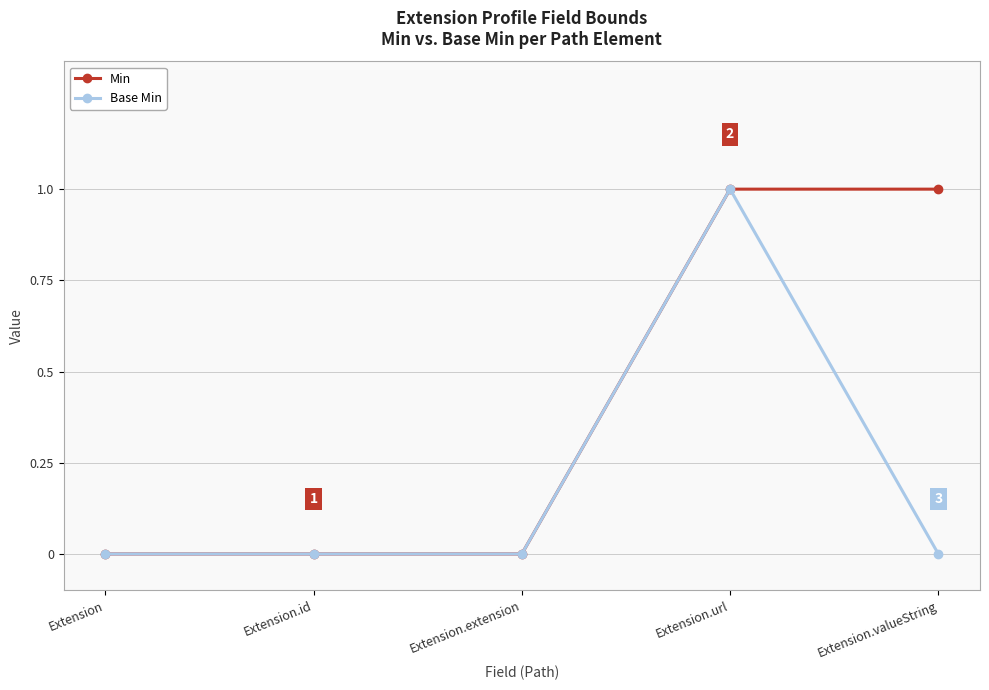

Reading left to right, what are all the values shown in this chart?

Min: Extension=0	Extension.id=0	Extension.extension=0	Extension.url=1	Extension.valueString=1
Base Min: Extension=0	Extension.id=0	Extension.extension=0	Extension.url=1	Extension.valueString=0